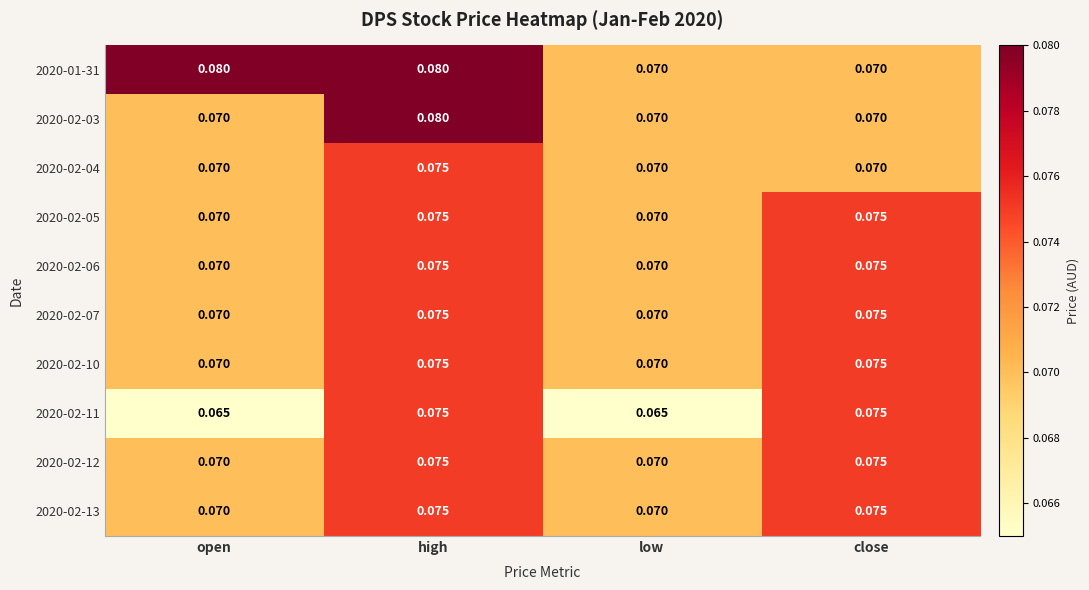

At which category is the sum across all series the highest?

high